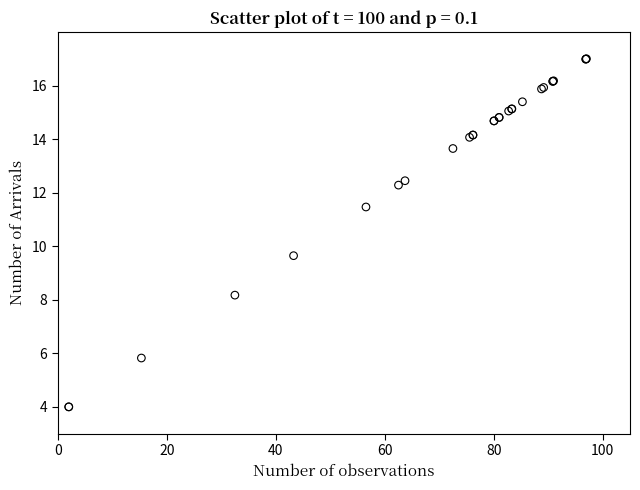

What Y value in the scatter plot is closest to 10?

9.6